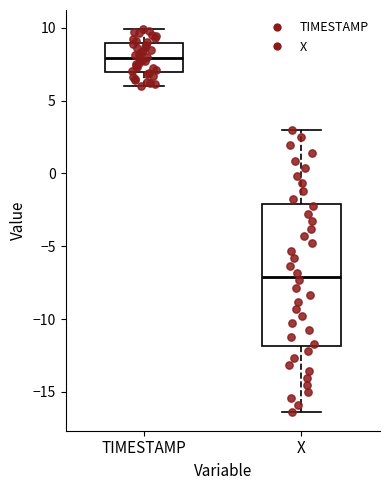

Reading left to right, read every box against the y-axis: the position of its median line, the range the box covers, and the ends of its whiskers. The values are not printed on the chart, so give them approximately, as read against the axis.

TIMESTAMP: median 8.0, box 7.0 to 9.0, whiskers 6.0 to 10.0
X: median -7.0, box -12.0 to -2.0, whiskers -16.5 to 3.0